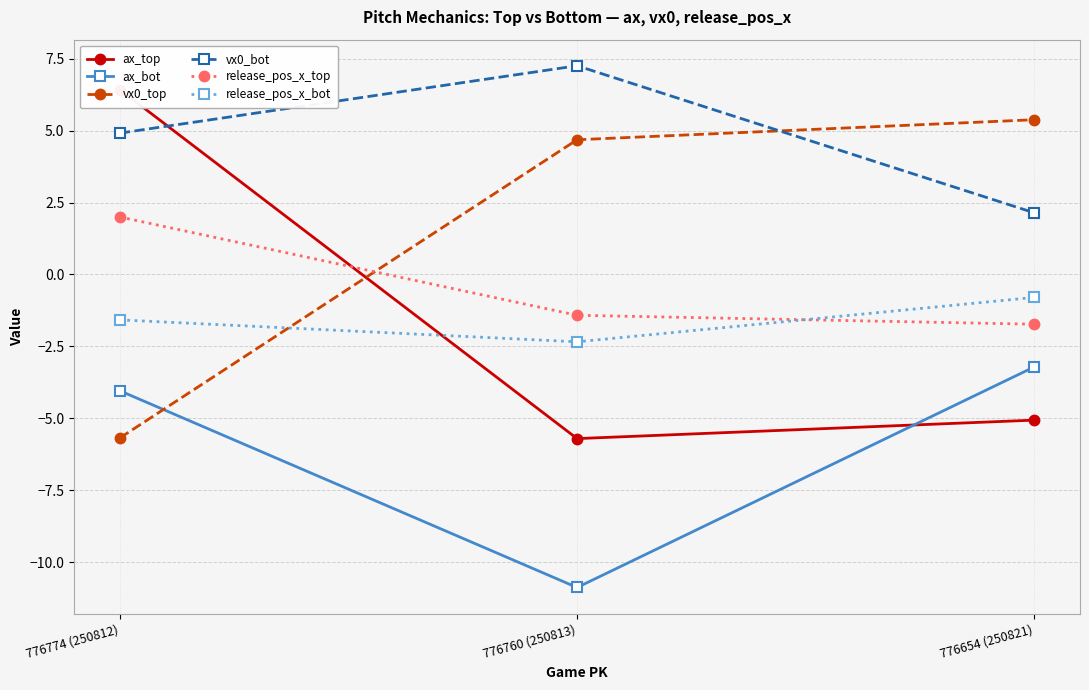

List the labels in order of ax_bot value, largest first.

776654 (250821), 776774 (250812), 776760 (250813)